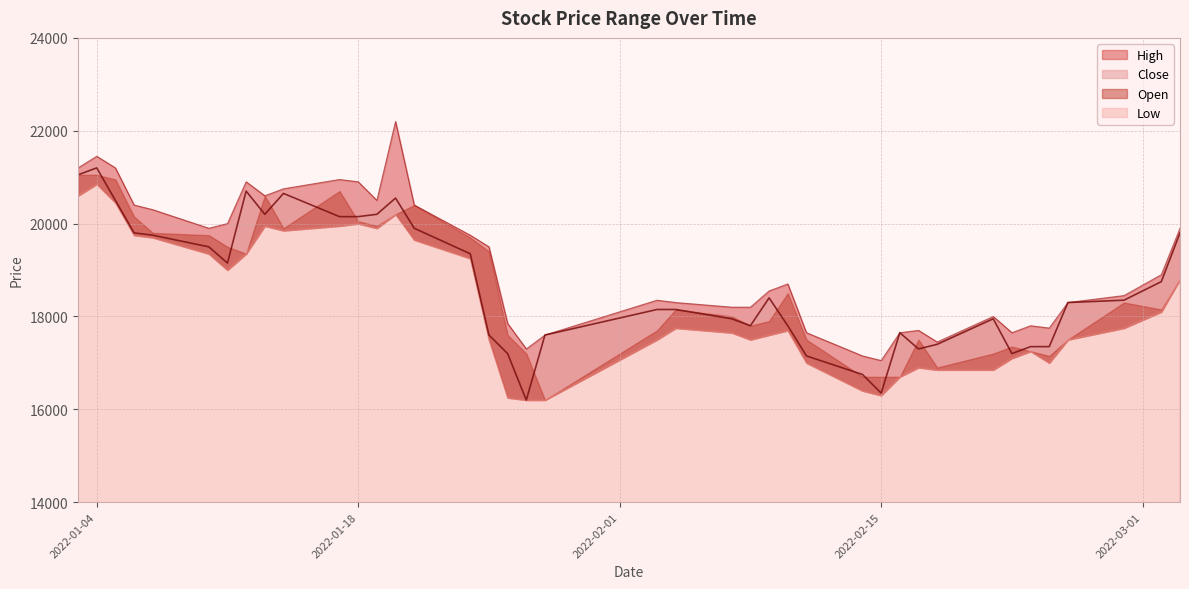

True or false: Close and High cross at least once.

False